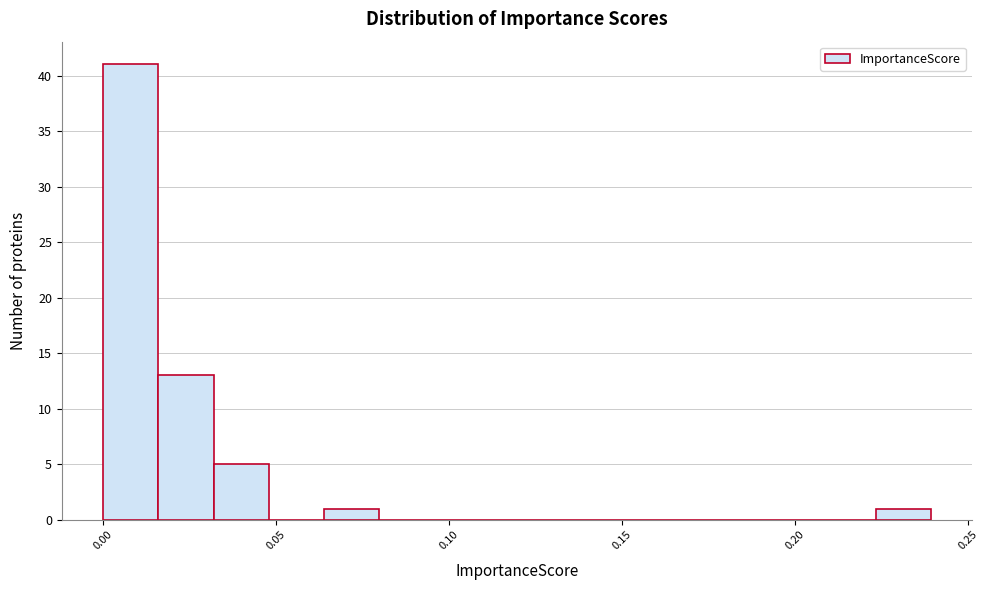

Read against the x-axis, roughly where is the centre of the tallest bar?

0.010